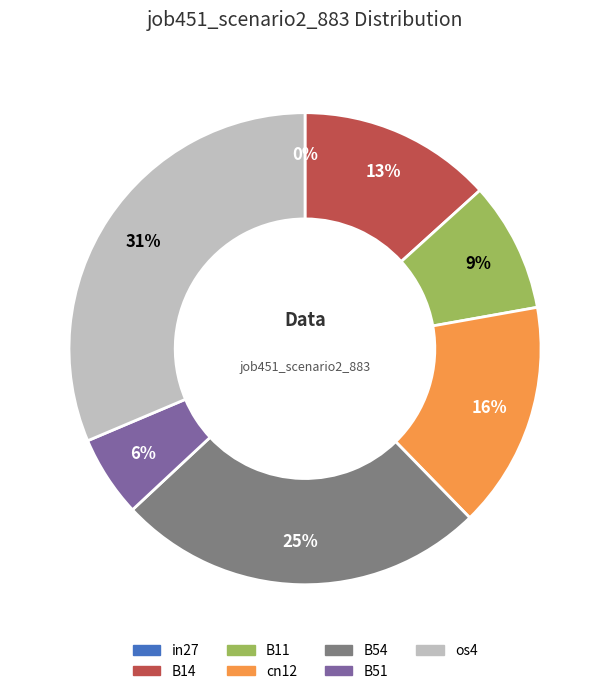

Which category has the biggest portion of the pie?

os4